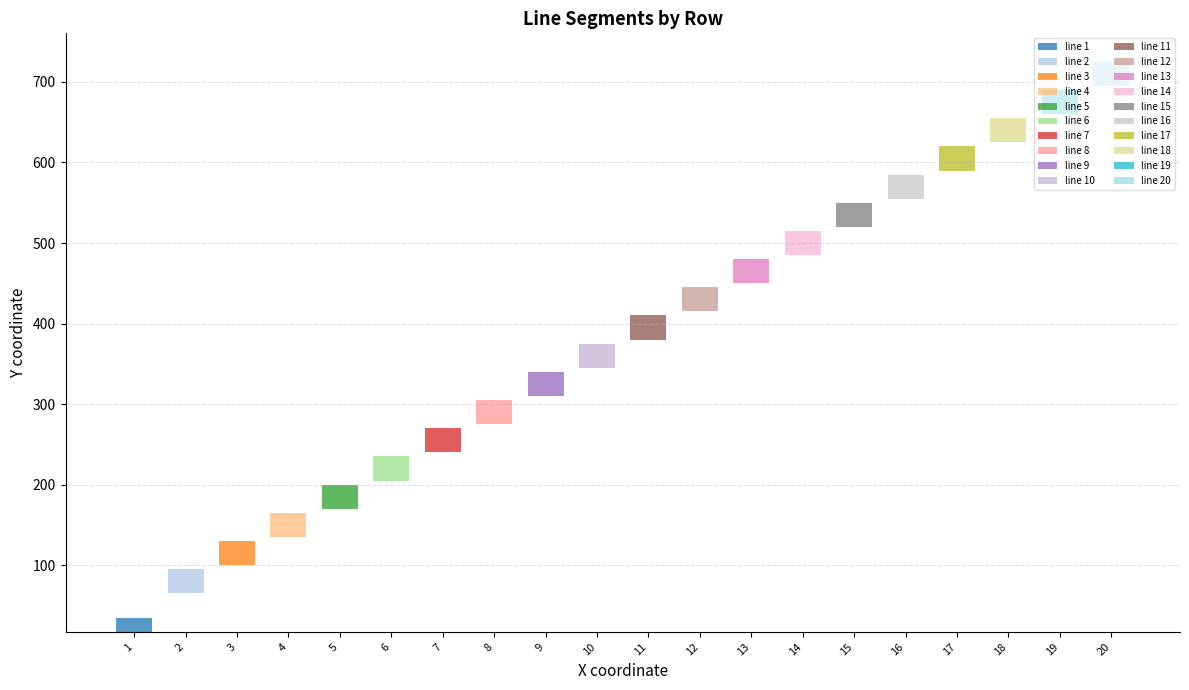

Between 10 and 19, which is larger?

19